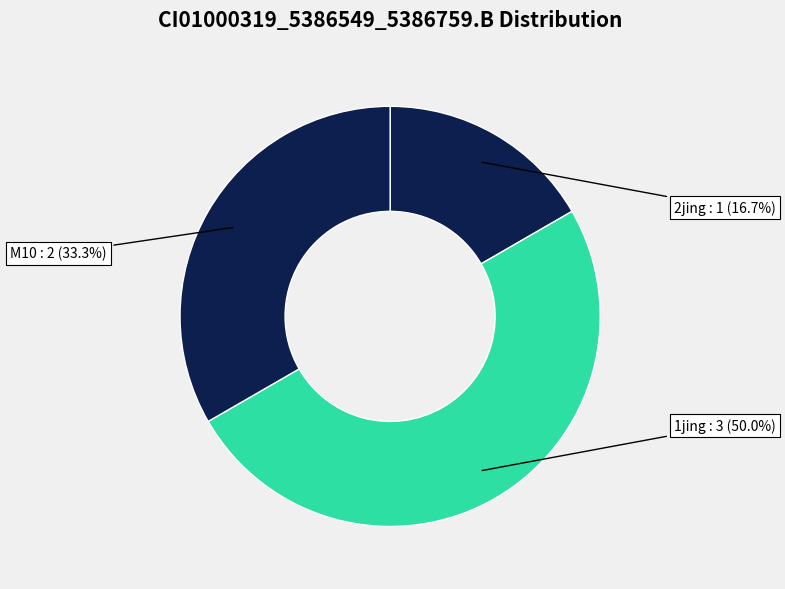

Which slice is the largest?

1jing